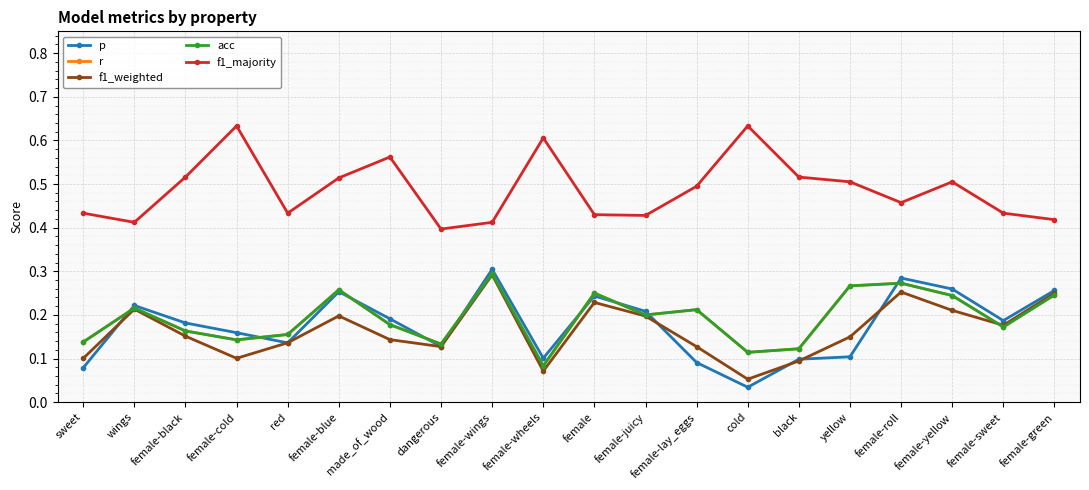

Reading right to left, list all the values displayed in this chart.

p: 0.3	0.2	0.3	0.3	0.1	0.1	0.0	0.1	0.2	0.2	0.1	0.3	0.1	0.2	0.3	0.1	0.2	0.2	0.2	0.1
r: 0.2	0.2	0.2	0.3	0.3	0.1	0.1	0.2	0.2	0.2	0.1	0.3	0.1	0.2	0.3	0.2	0.1	0.2	0.2	0.1
f1_weighted: 0.2	0.2	0.2	0.3	0.1	0.1	0.1	0.1	0.2	0.2	0.1	0.3	0.1	0.1	0.2	0.1	0.1	0.2	0.2	0.1
acc: 0.2	0.2	0.2	0.3	0.3	0.1	0.1	0.2	0.2	0.2	0.1	0.3	0.1	0.2	0.3	0.2	0.1	0.2	0.2	0.1
f1_majority: 0.4	0.4	0.5	0.5	0.5	0.5	0.6	0.5	0.4	0.4	0.6	0.4	0.4	0.6	0.5	0.4	0.6	0.5	0.4	0.4